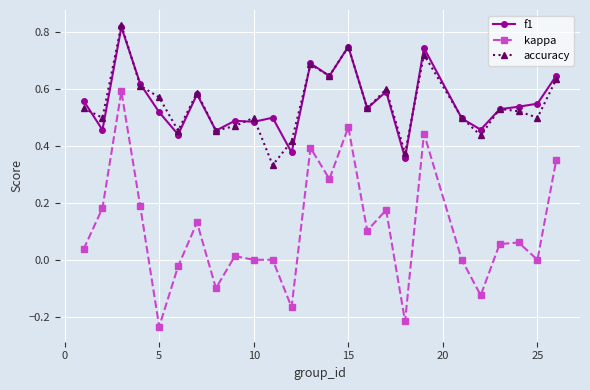

Which series has the widest spread of values?

kappa